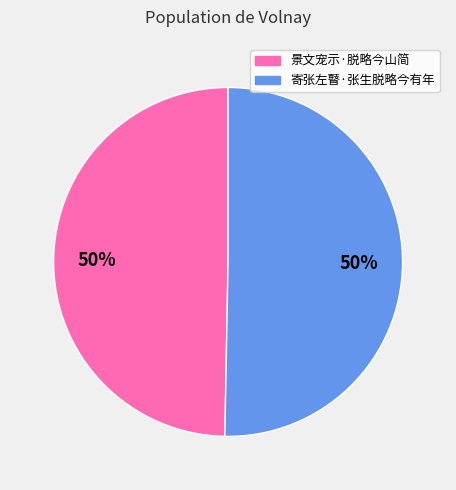

Approximately how many times larger is the value at 景文宠示·脱略今山简 compared to 寄张左瞽·张生脱略今有年?

1.0